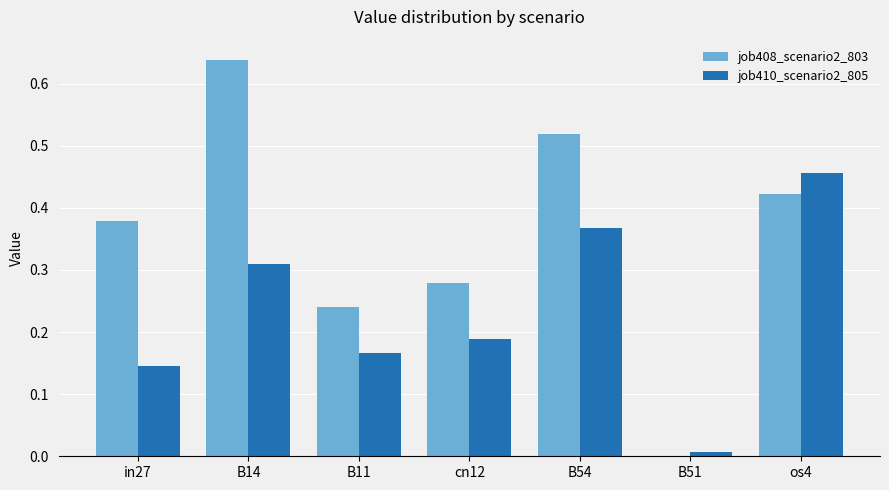

Which category has the highest value across all series?

B14